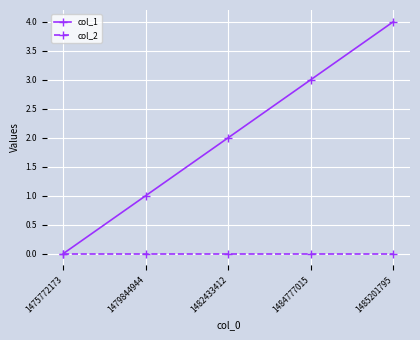

How many distinct data groups are displayed?

2